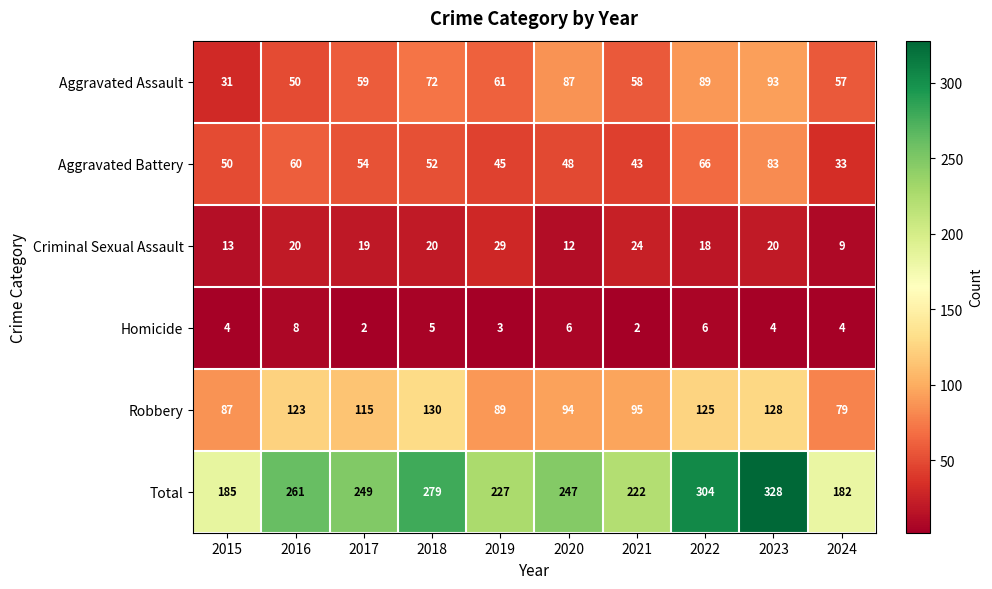

What is the sum of all Aggravated Assault values?

657